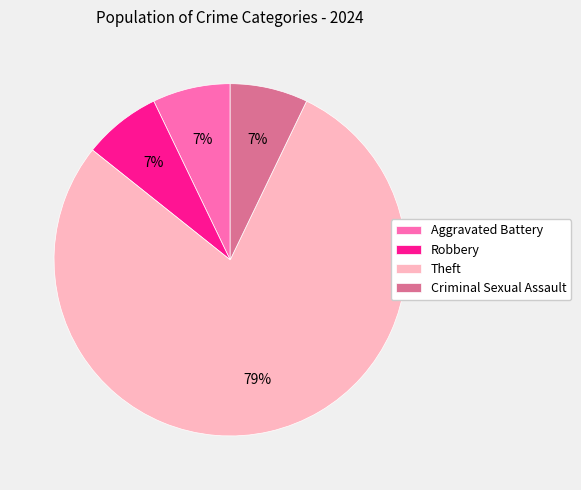

How many slices are in this pie chart?

4